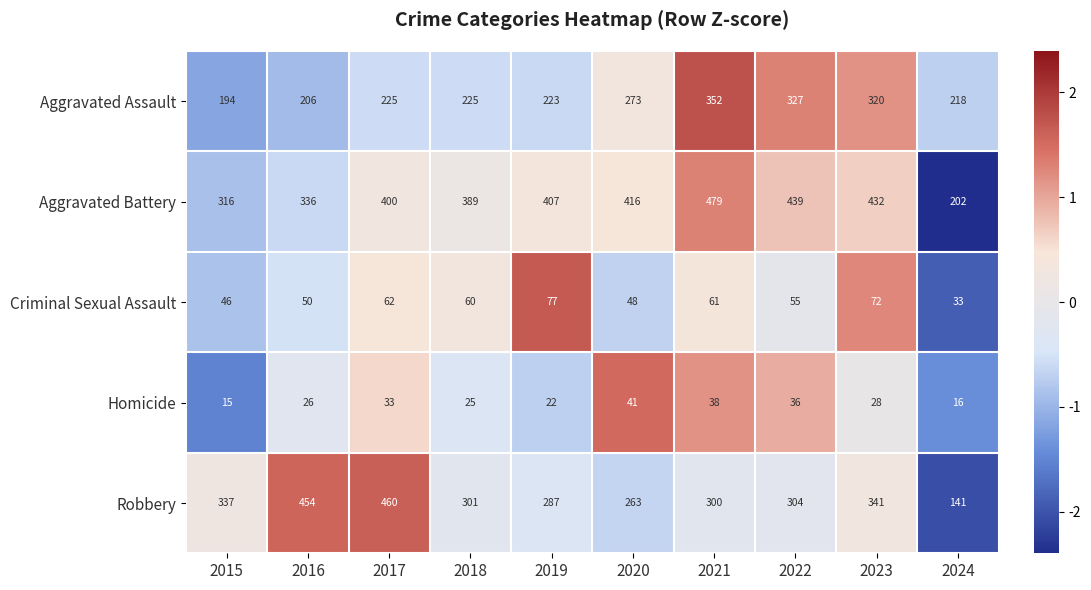

How many distinct data groups are displayed?

5